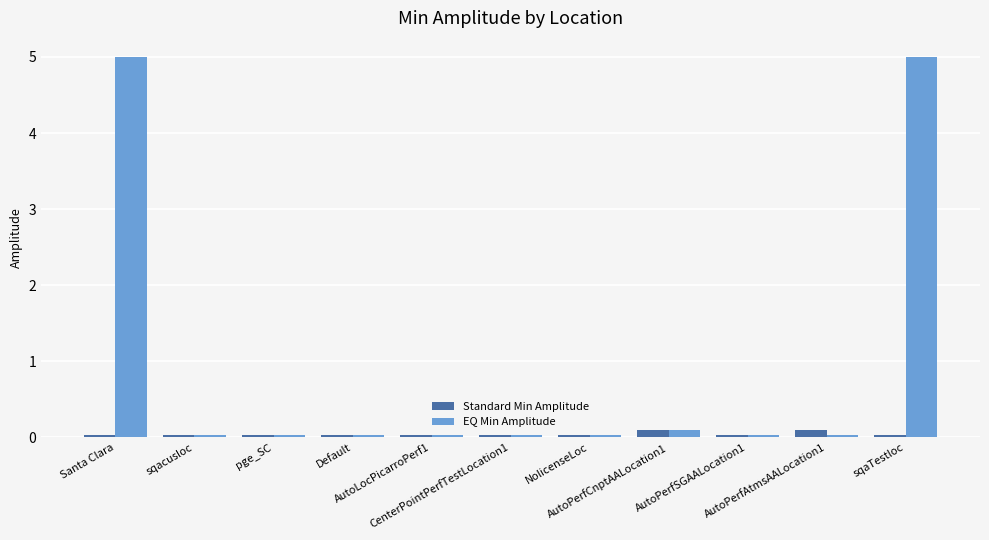

Which series has the widest spread of values?

EQ Min Amplitude